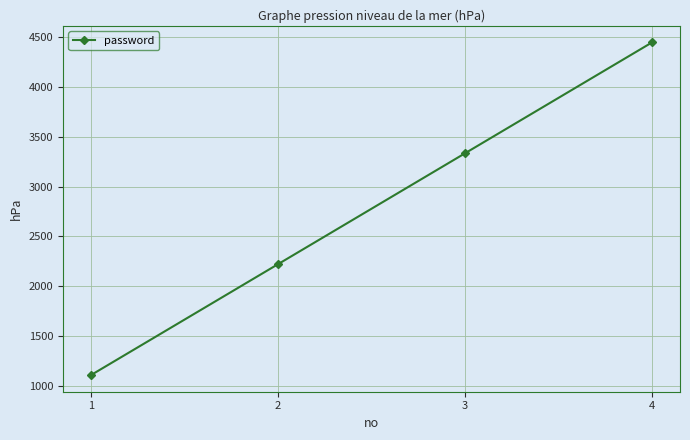

What is the maximum value shown in the chart?

4444